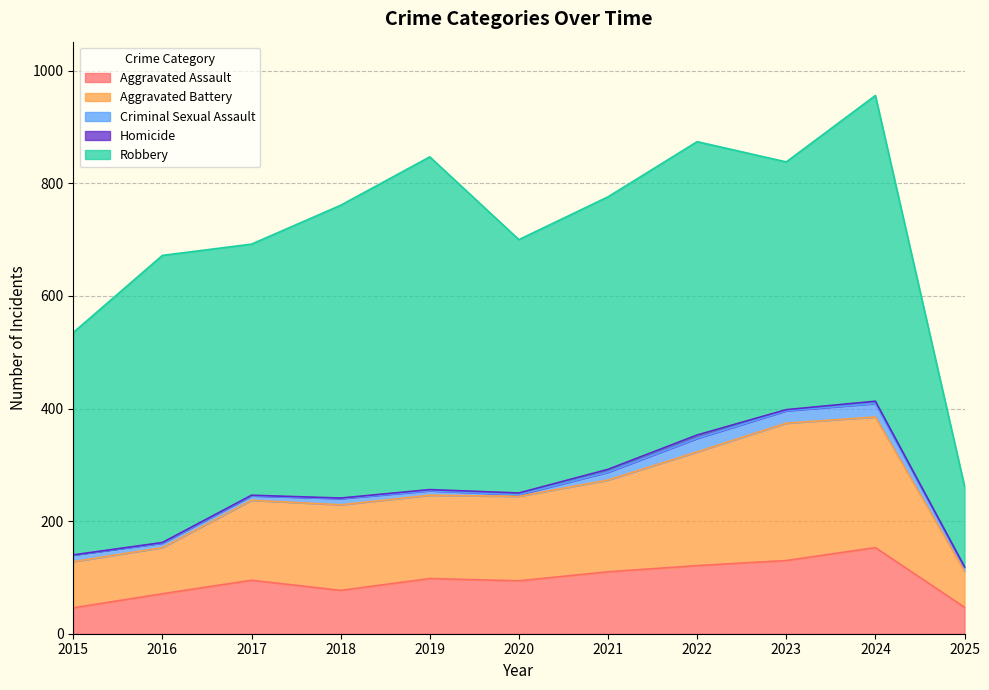

What is the difference between the Robbery values at 2024 and 2023?

103